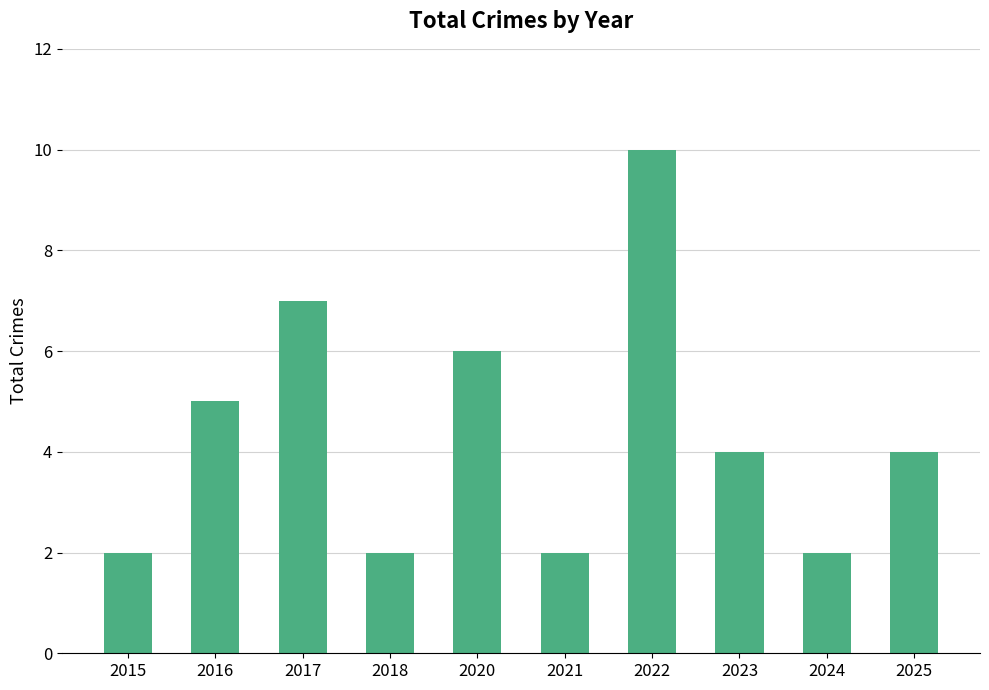

The value at 2015 is 1. True or false?

False